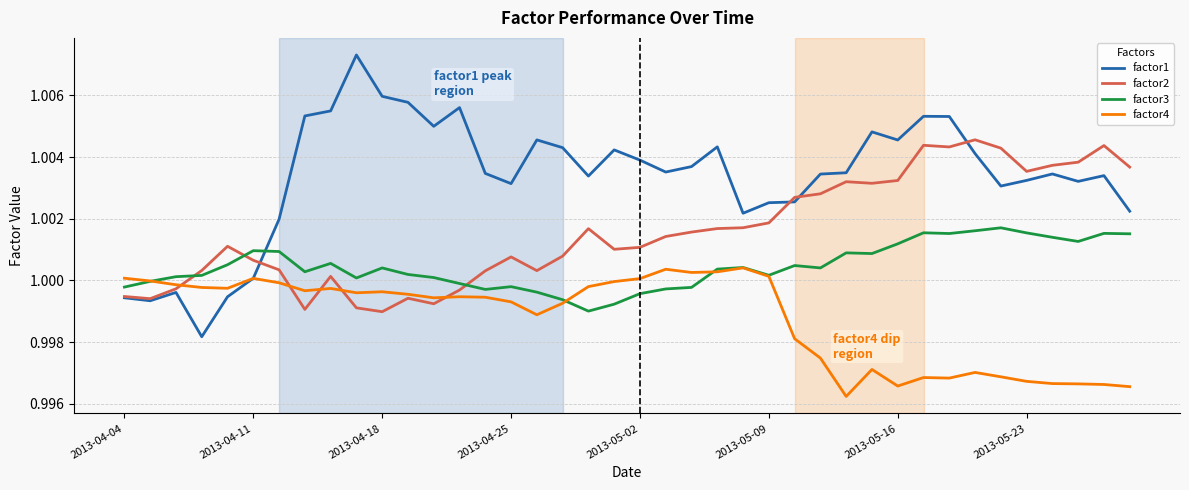

Rank the series by their maximum value, from highest to lowest.

factor1, factor2, factor3, factor4